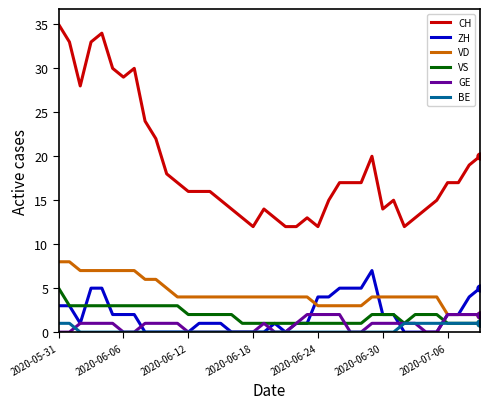

How many series are shown in this chart?

6